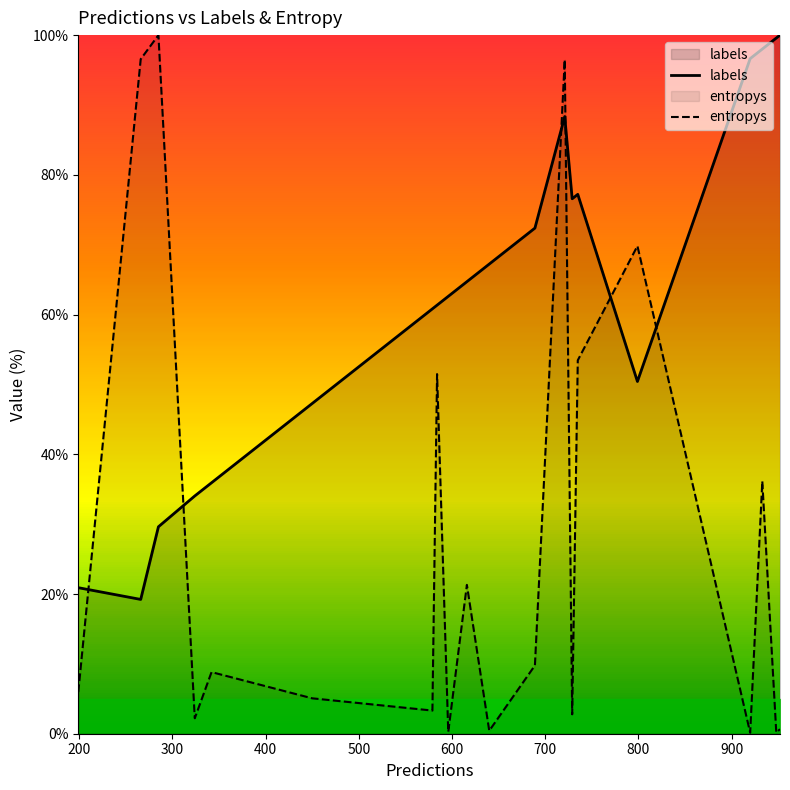

After their last crossing, which series has the higher values: entropys or labels?

labels